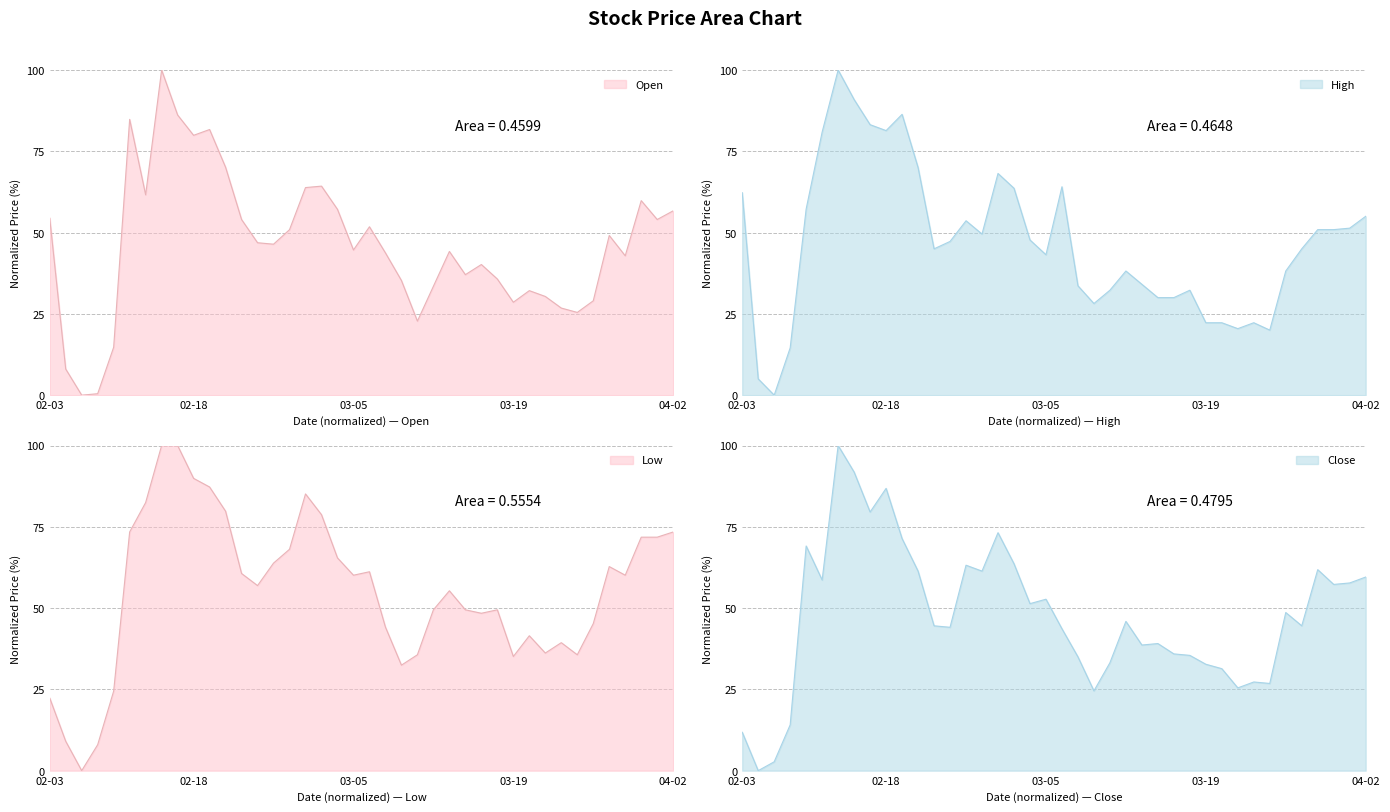

What is the difference between the maximum and minimum values in the High series?

100.0